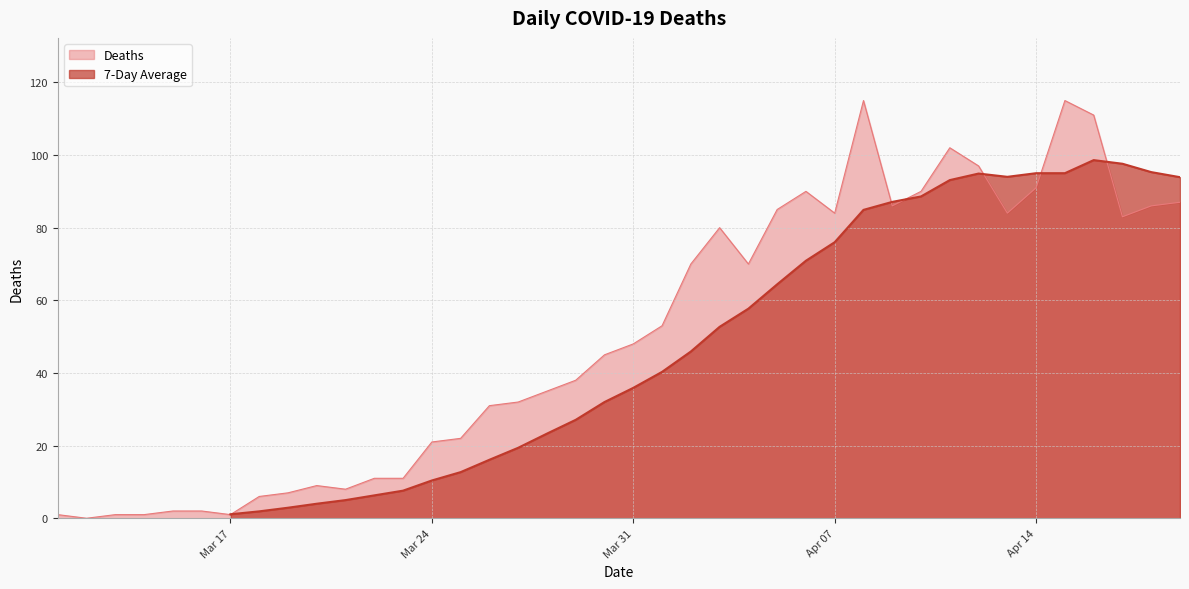

What is the highest value of the Deaths series?

115